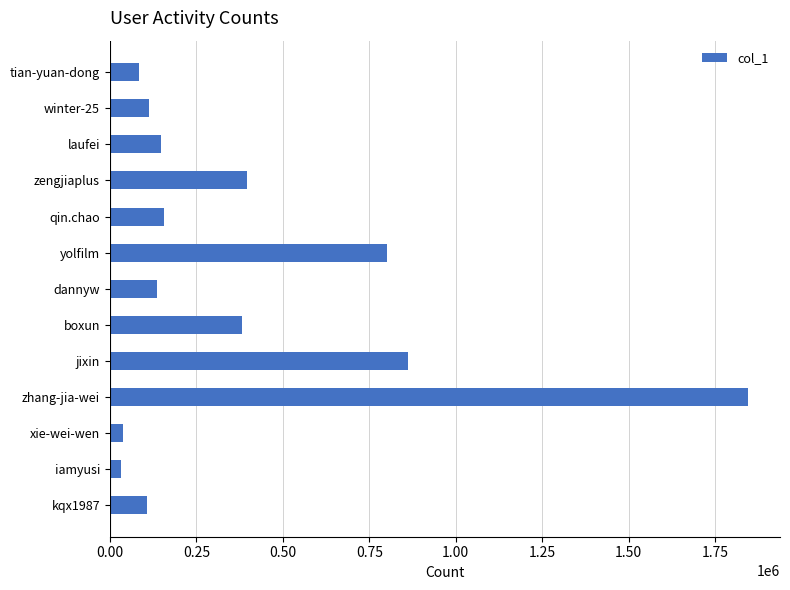

What is the change in value from boxun to yolfilm?

+419242